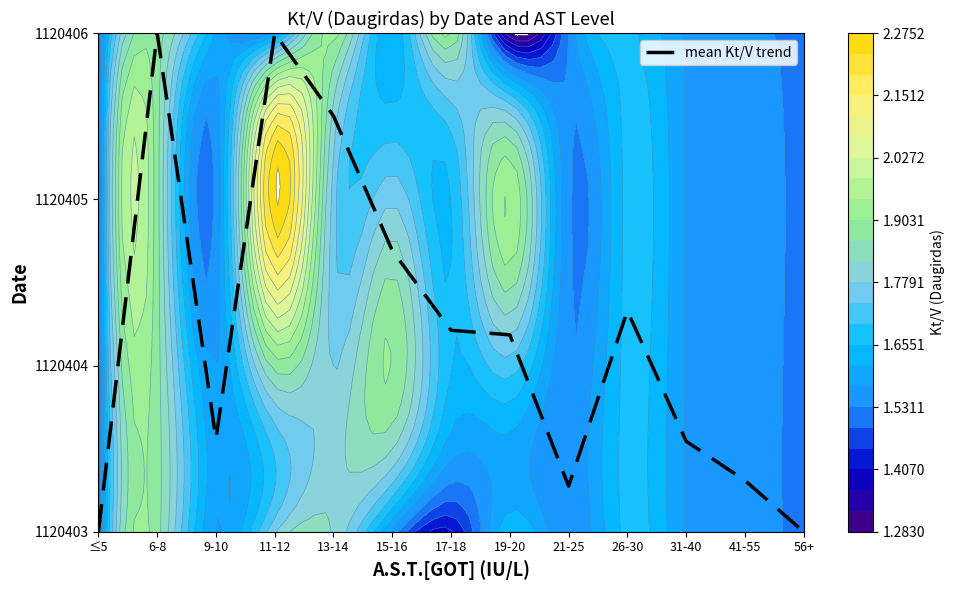

Between 9-10 and 21-25, which is larger?

9-10